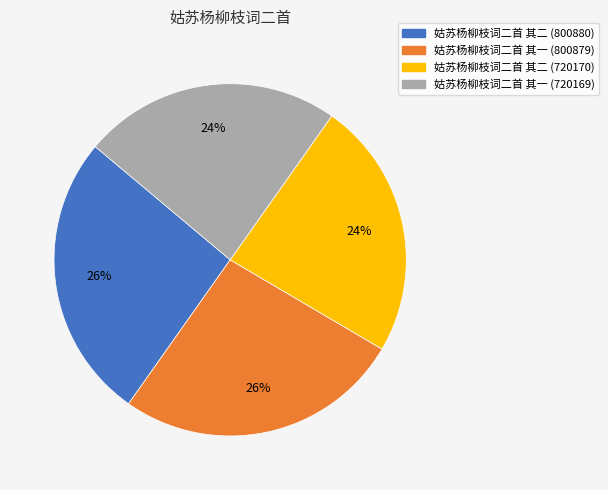

Is there a majority slice in this chart?

No